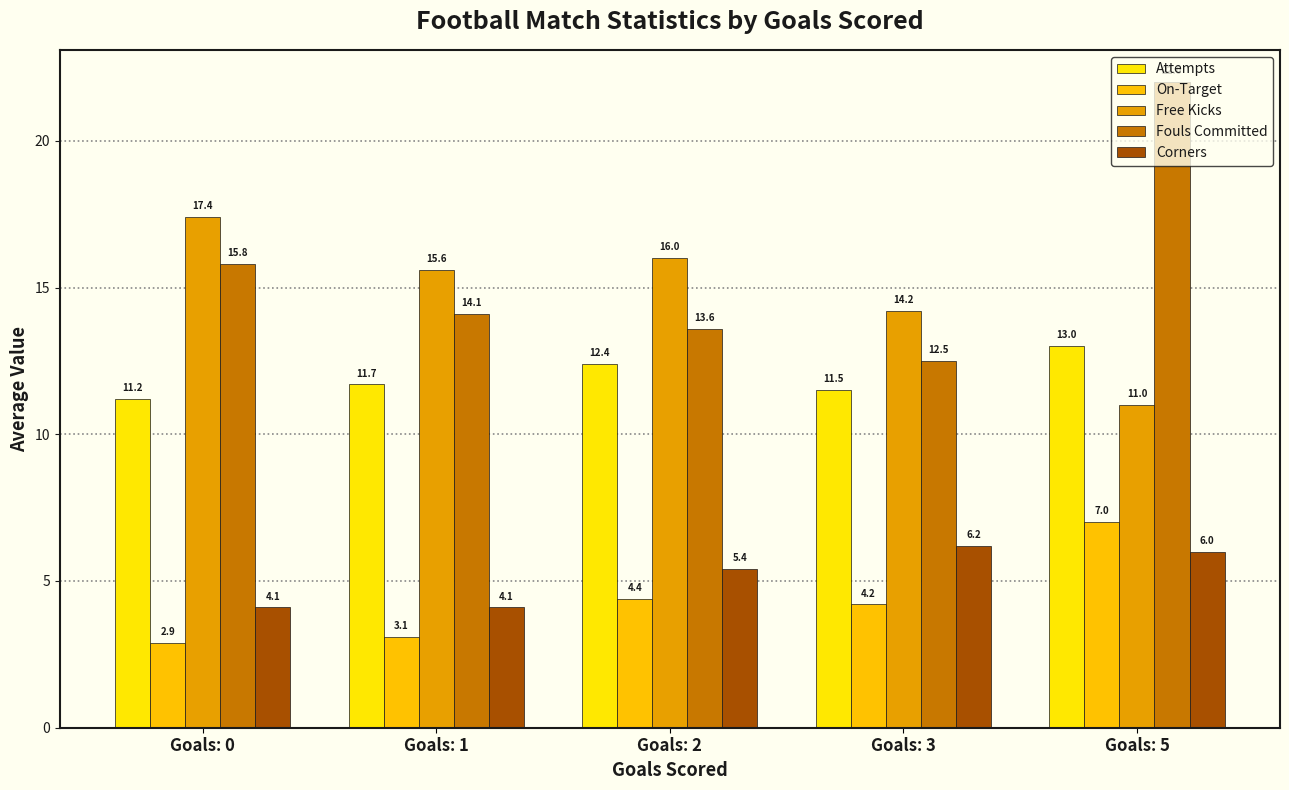

At which category is the sum across all series the highest?

Goals: 5